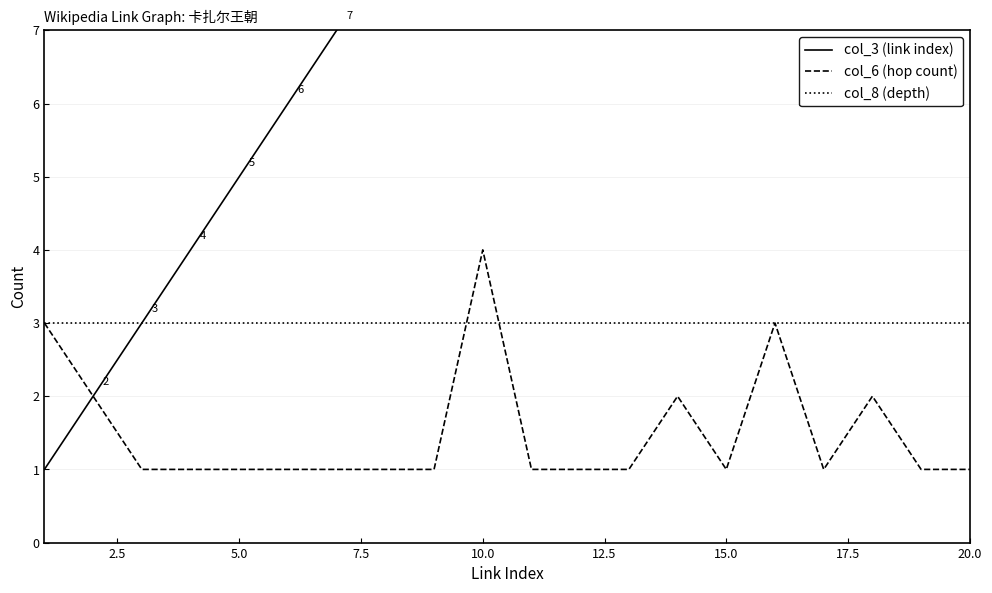

Is the value of col_6 (hop count) at 5.0 greater than the value of col_8 (depth) at 20.0?

No